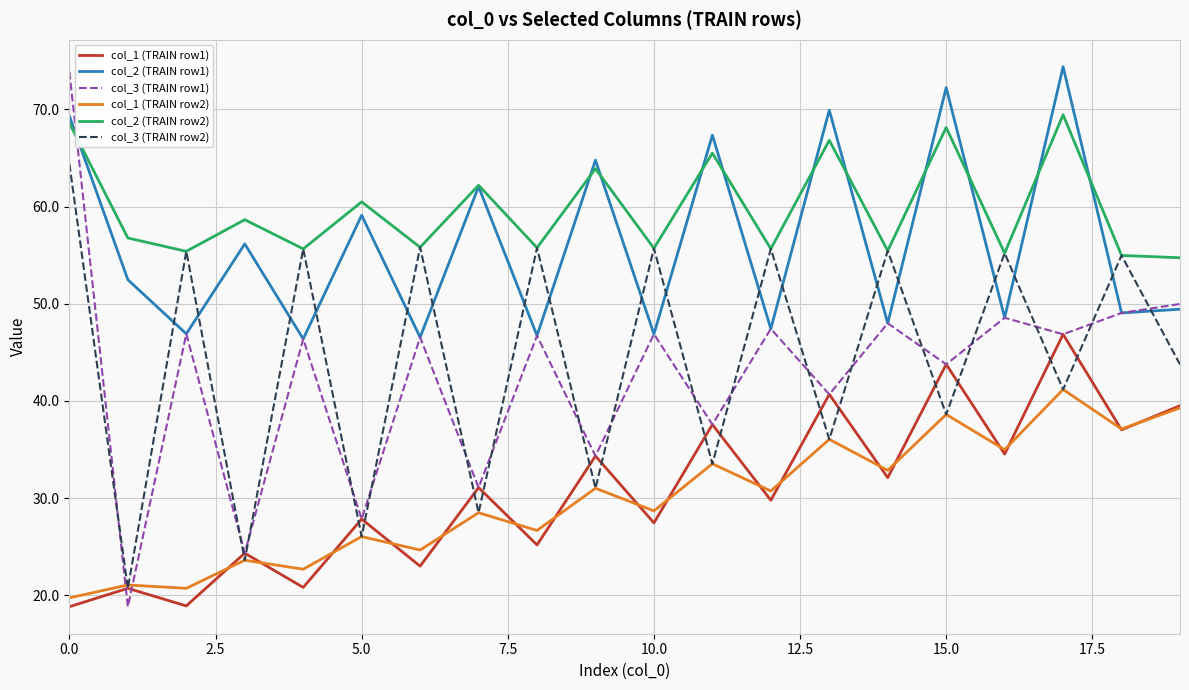

True or false: col_1 (TRAIN row1) and col_2 (TRAIN row1) cross at least once.

False